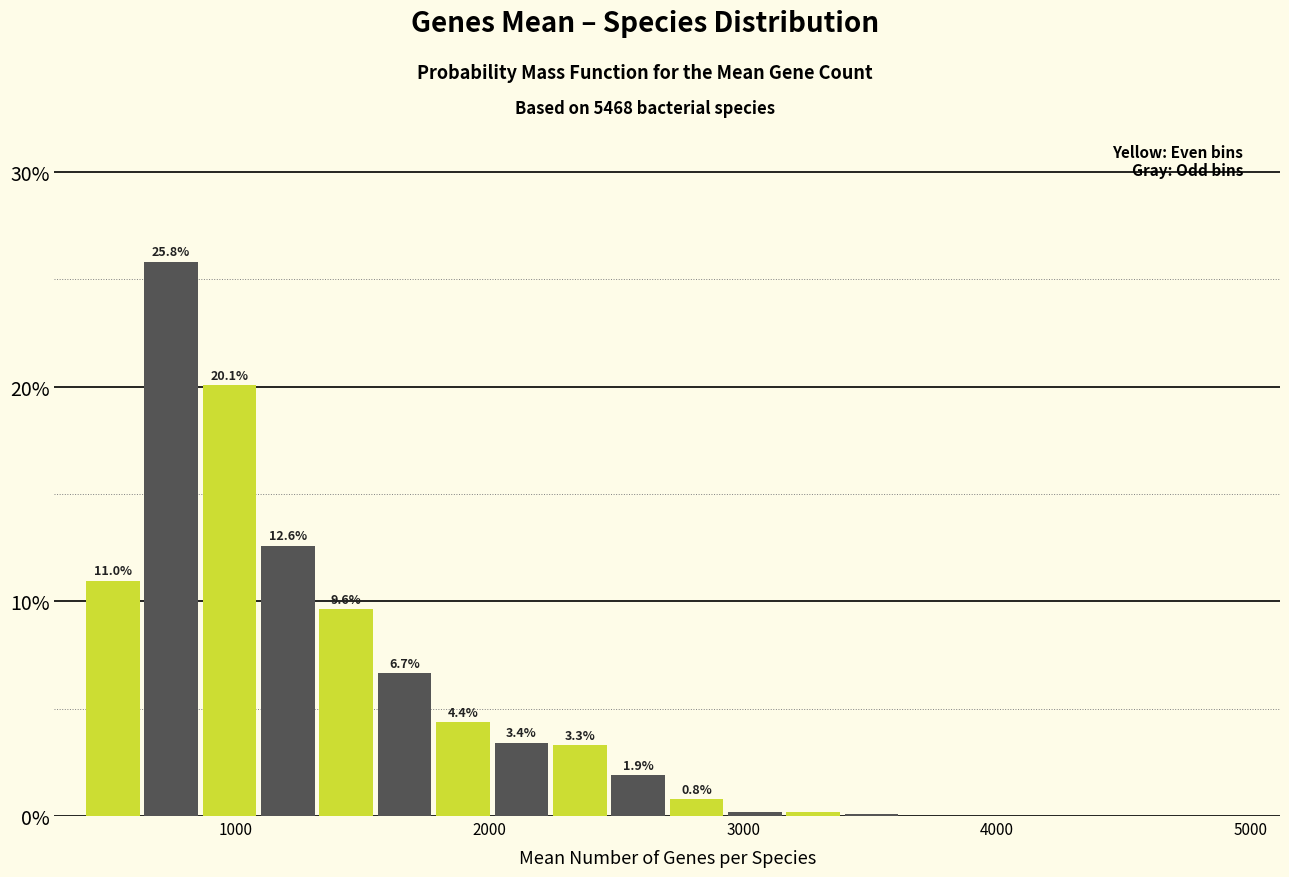

Around what value on the x-axis is the tallest bar? Give the approximate position of its centre, as read against the axis.

700